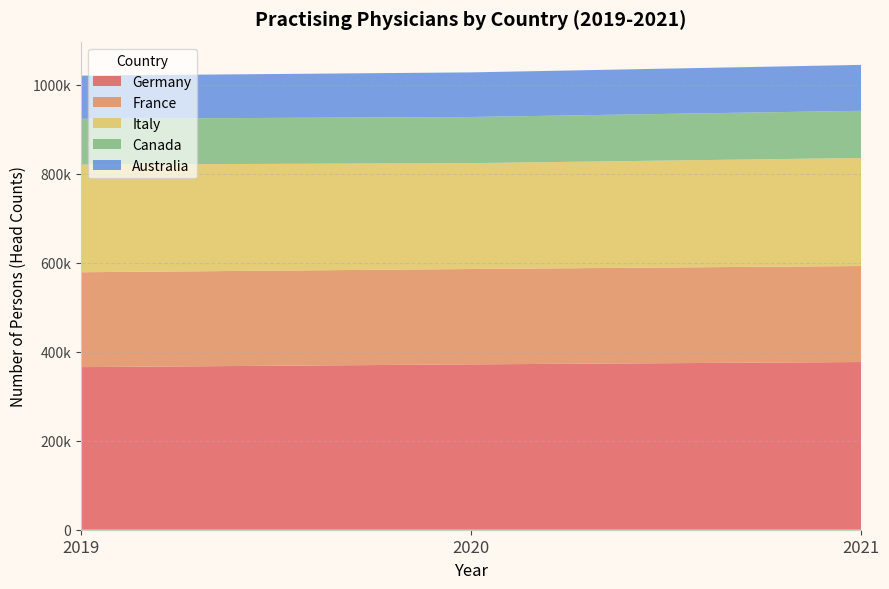

Reading right to left, list all the values displayed in this chart.

Germany: 376852	371556	365388
France: 215722	214293	213180
Italy: 242721	237844	241945
Canada: 106042	103739	102850
Australia: 103196	100260	97039